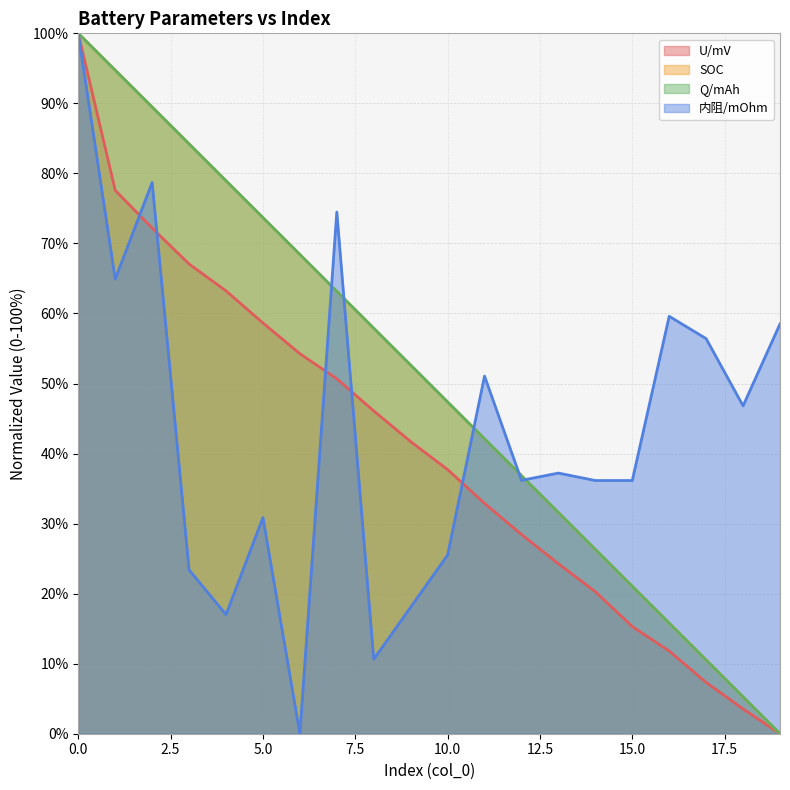

What is the average value of the Q/mAh series?

50.0